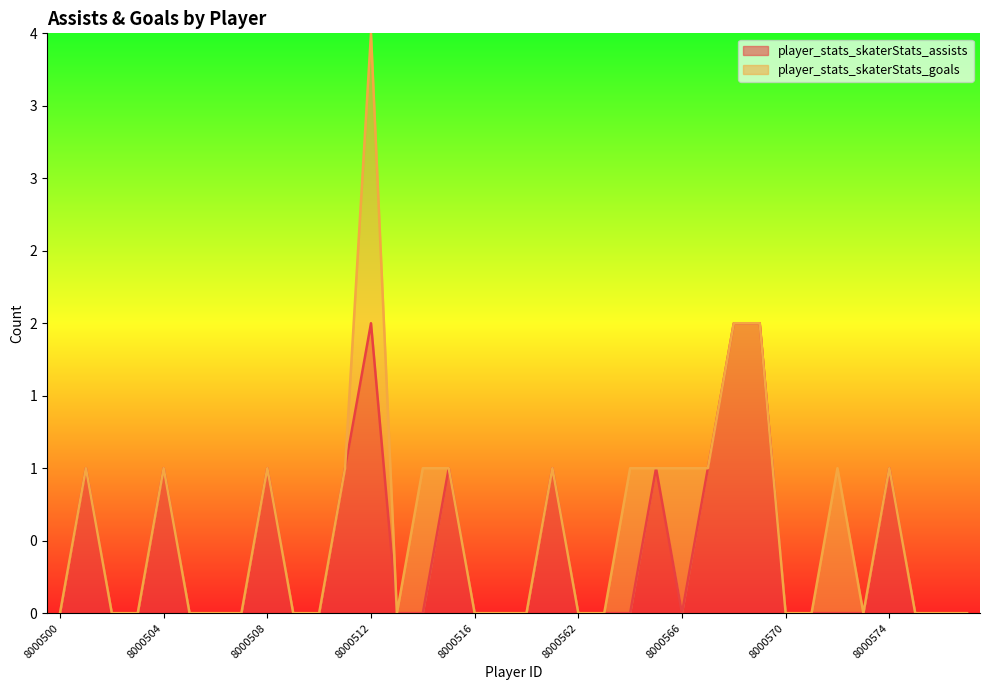

How many data points are above 0?

12